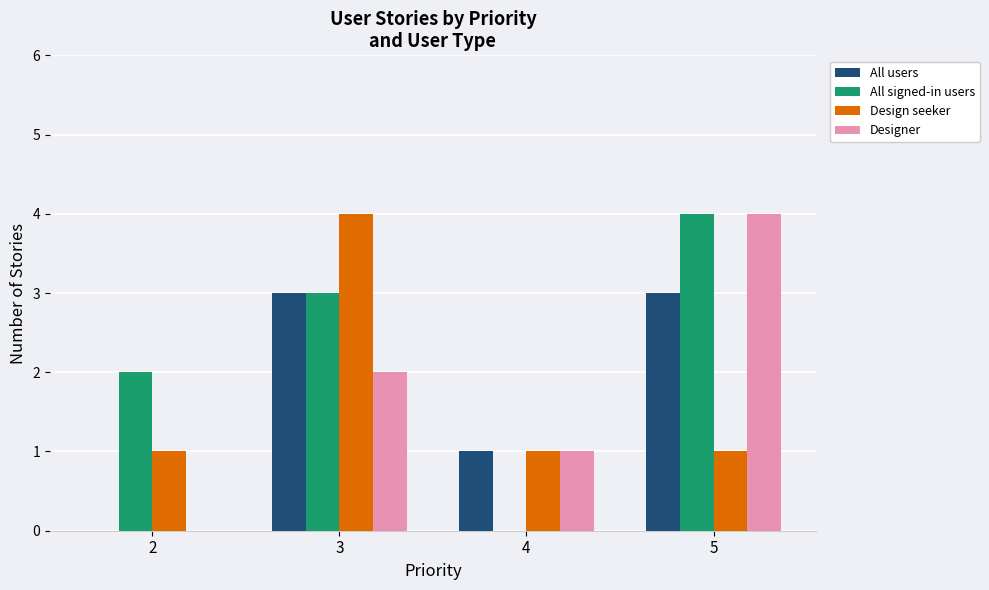

Which series changed the most between 4 and 5?

All signed-in users